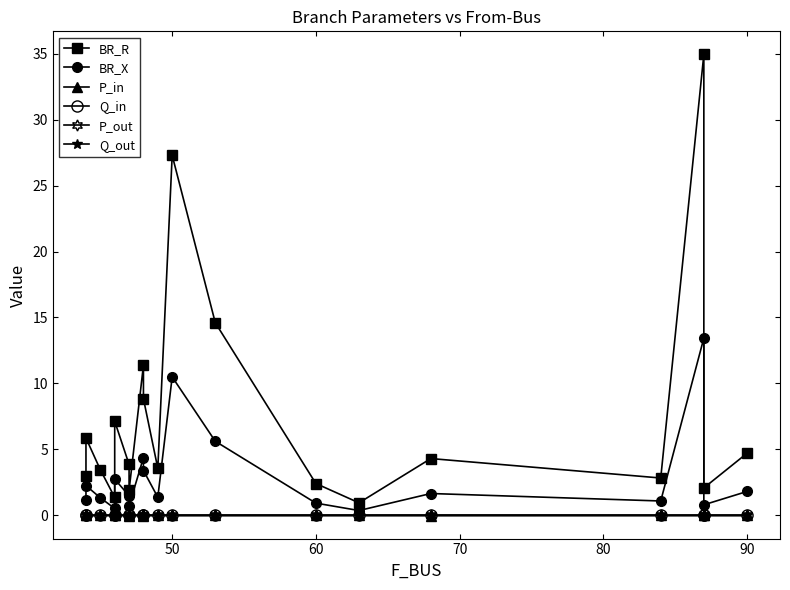

How many values in the P_in series exceed 0?

12